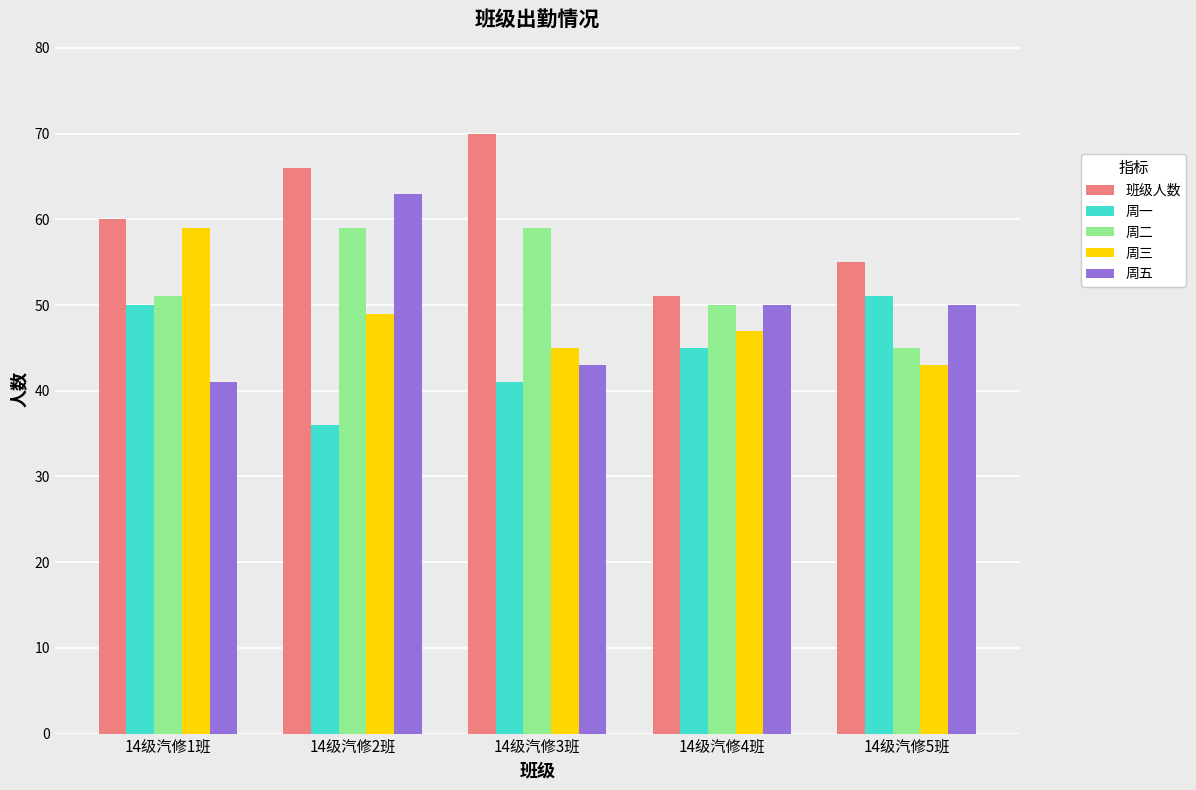

At which label does 周三 reach its minimum?

14级汽修5班